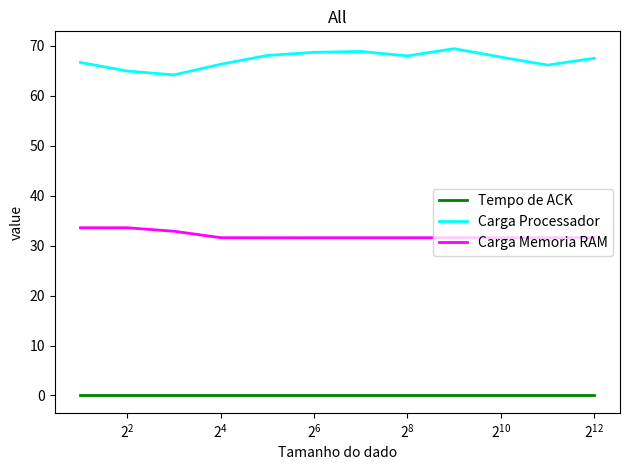

List the series in order of their peak value, highest first.

Carga Processador, Carga Memoria RAM, Tempo de ACK